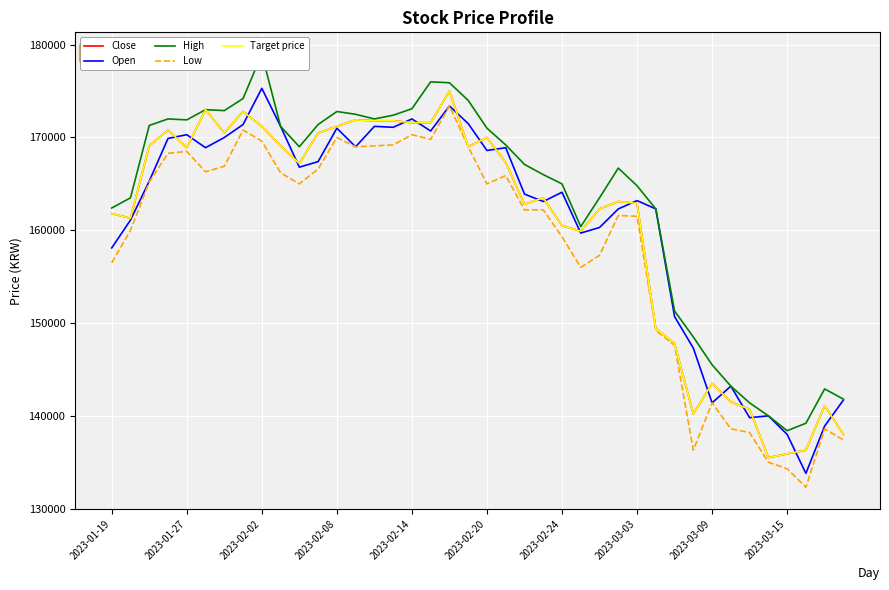

How many values in the High series are below 169000?

20